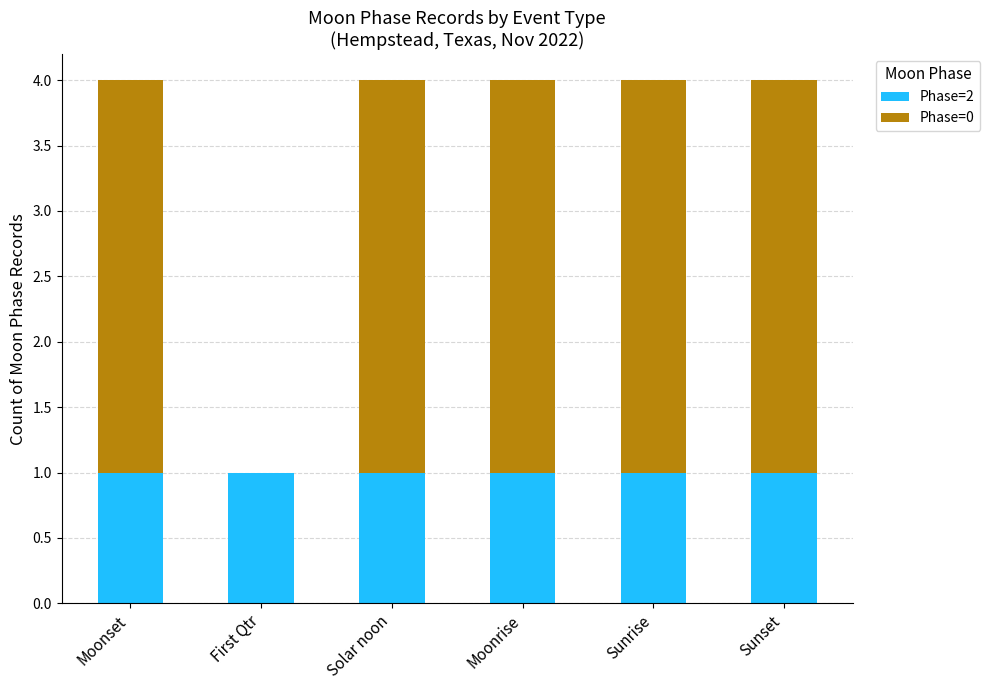

Is it true that Phase=2 equals 1 at Moonrise?

True